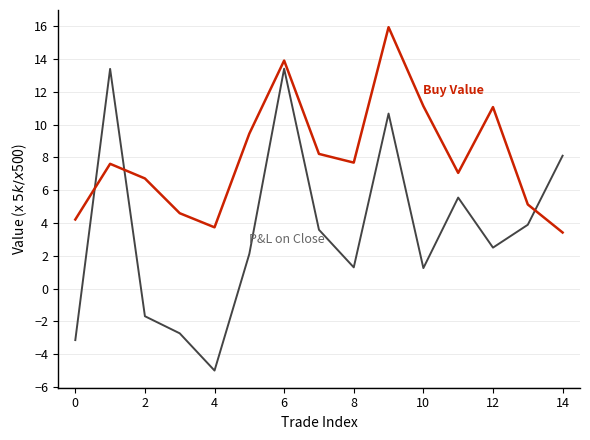

What is the smallest value displayed?

-5.0